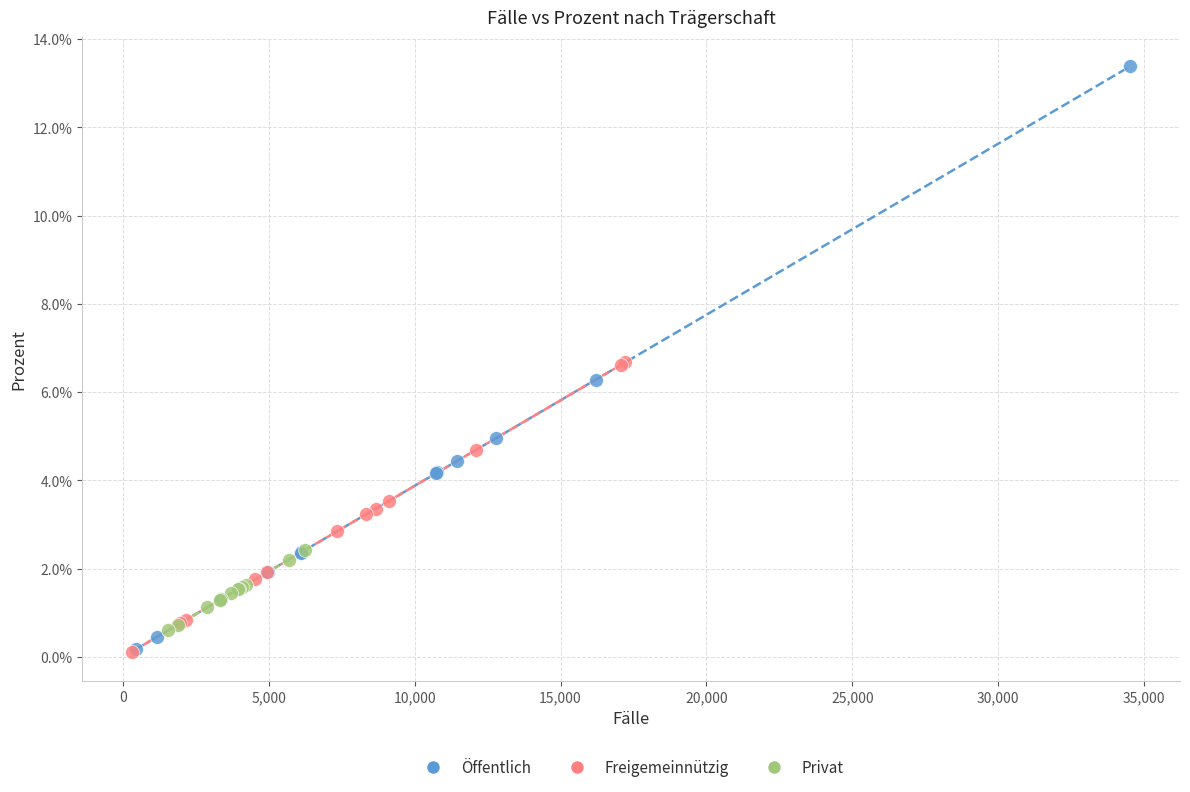

What are all the series names shown in the legend?

Öffentlich, Freigemeinnützig, Privat